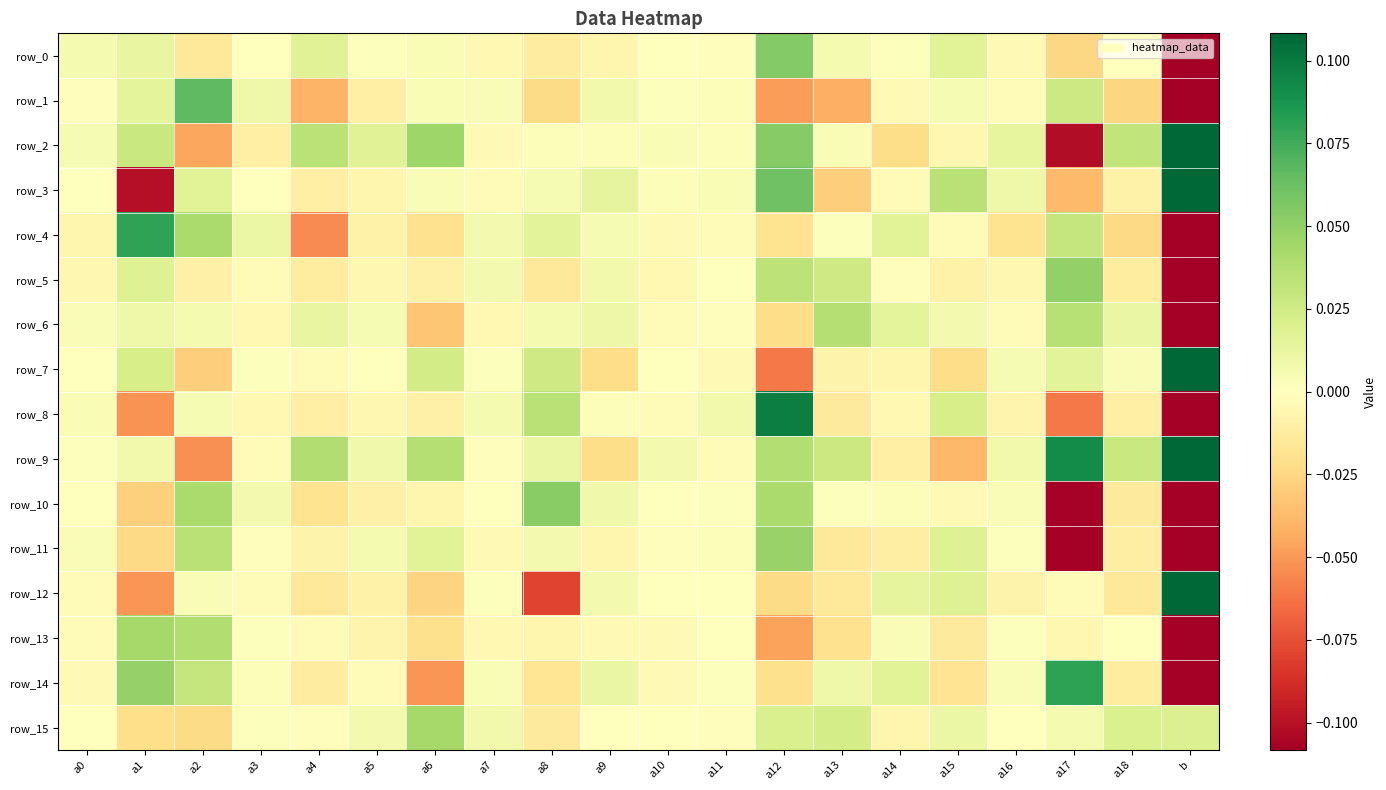

What is the difference between the maximum and minimum values in the row_3 series?

1.4